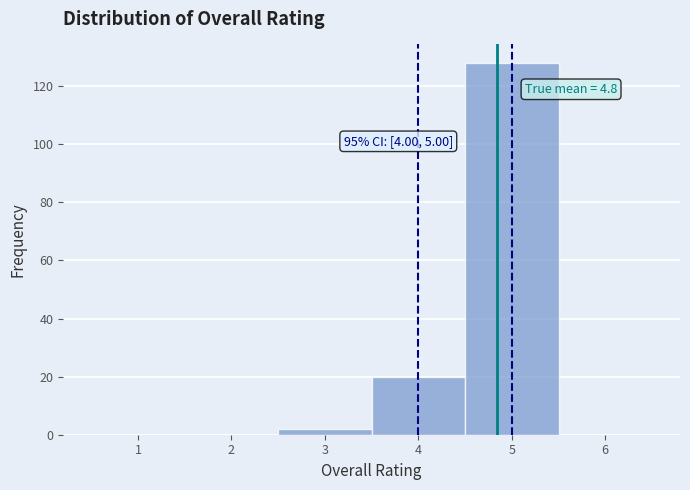

Over which range of the x-axis is the bar tallest?

4.5 to 5.5